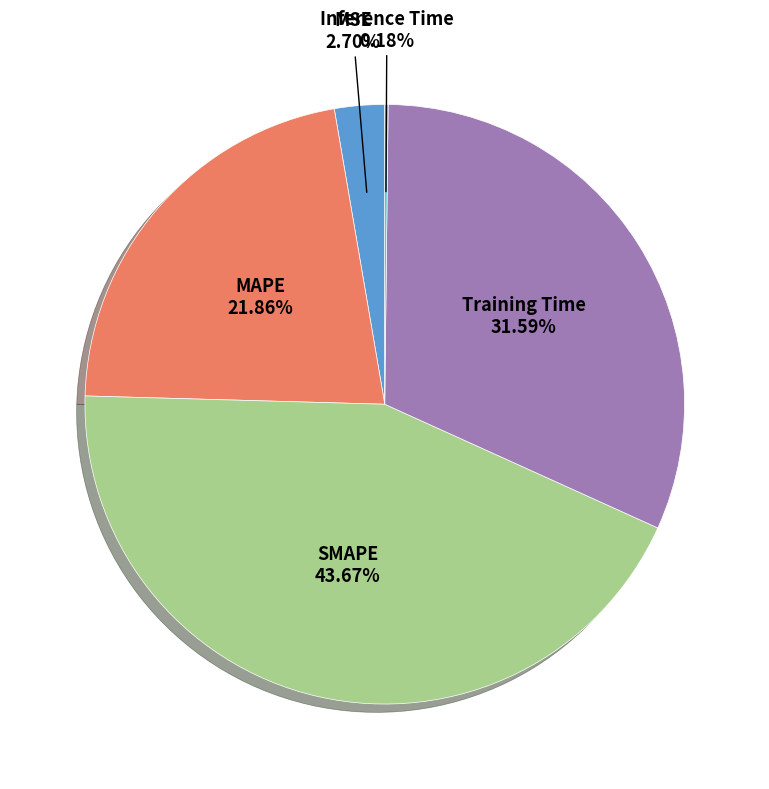

Is there any slice that represents more than half of the pie?

No